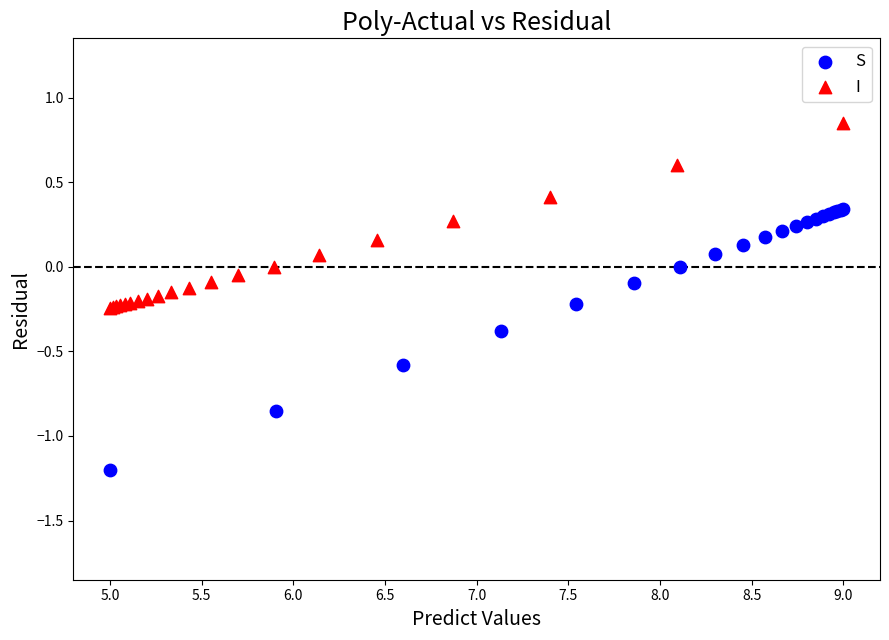

Which series reaches the minimum Y coordinate?

S